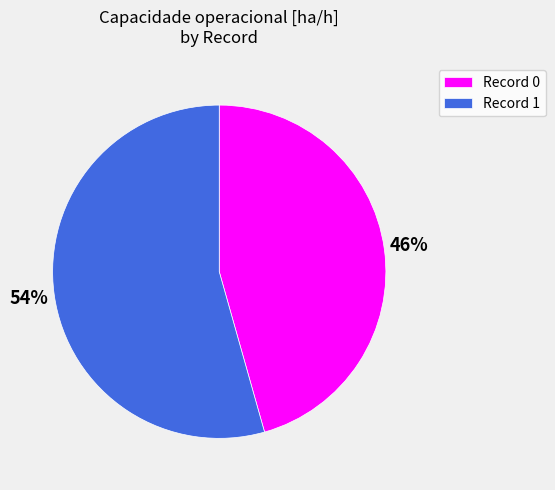

How many slices are in this pie chart?

2